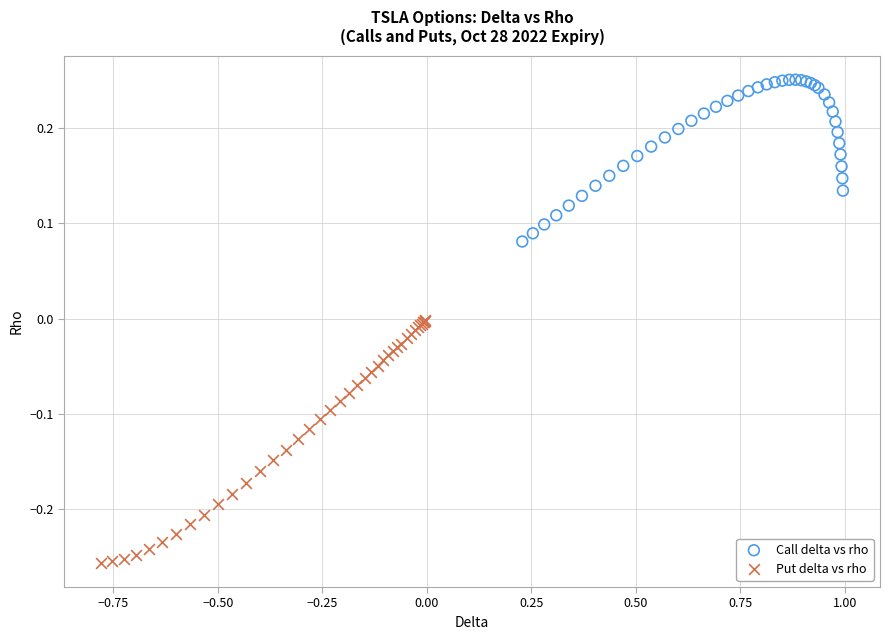

Which series contains the lowest Y value?

Put delta vs rho